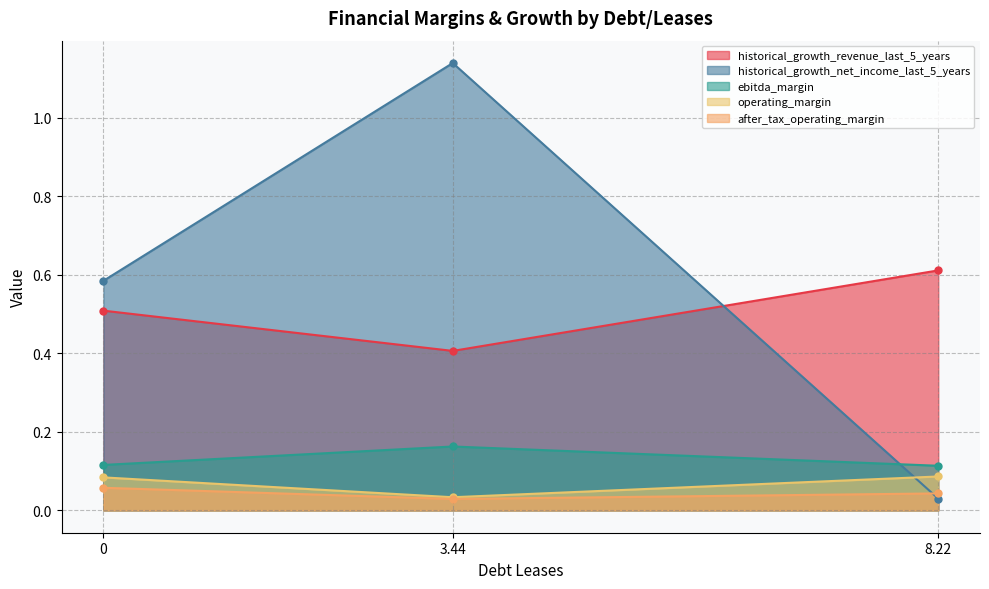

At 8.22, list the series in order from largest to smallest.

historical_growth_revenue_last_5_years, ebitda_margin, operating_margin, after_tax_operating_margin, historical_growth_net_income_last_5_years